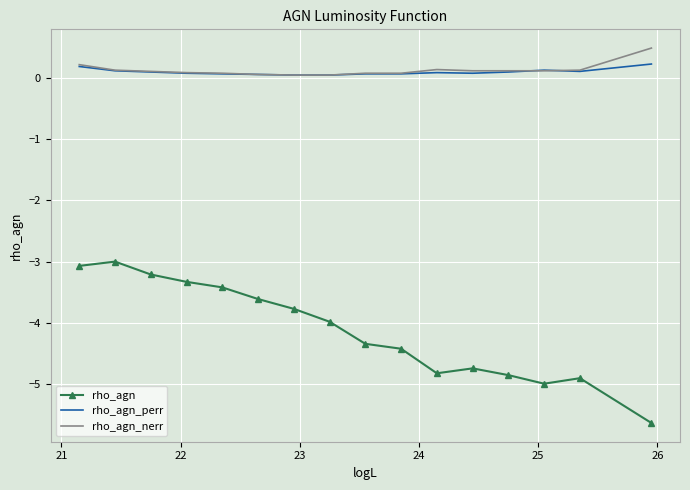

True or false: rho_agn_nerr and rho_agn cross at least once.

False